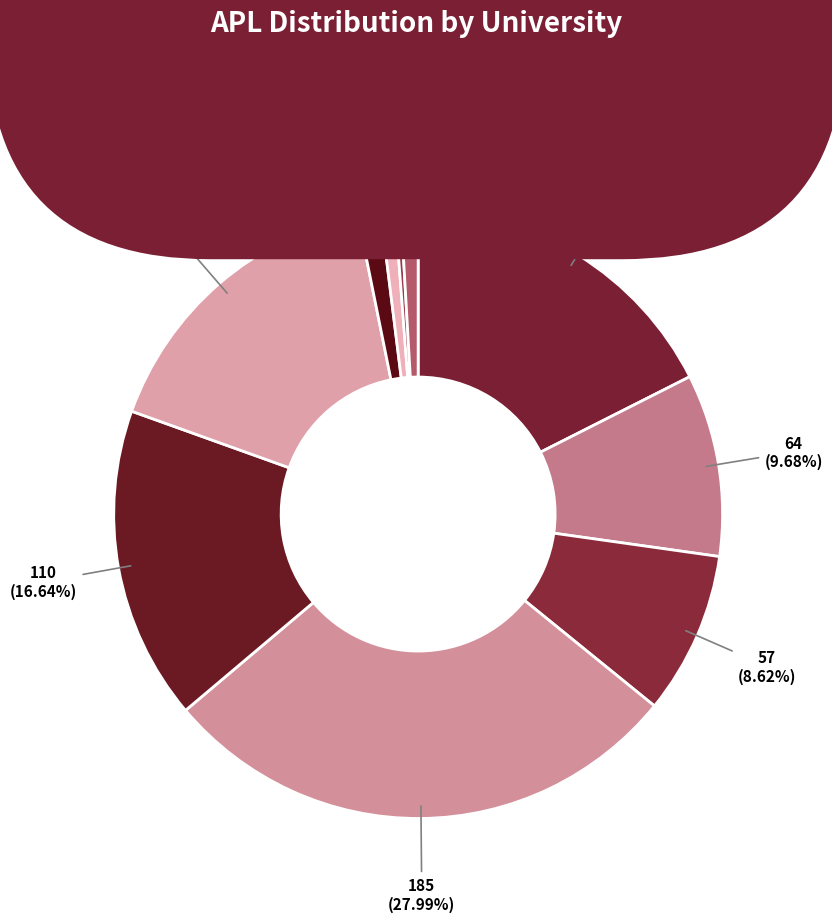

Which slice is the largest?

USJ